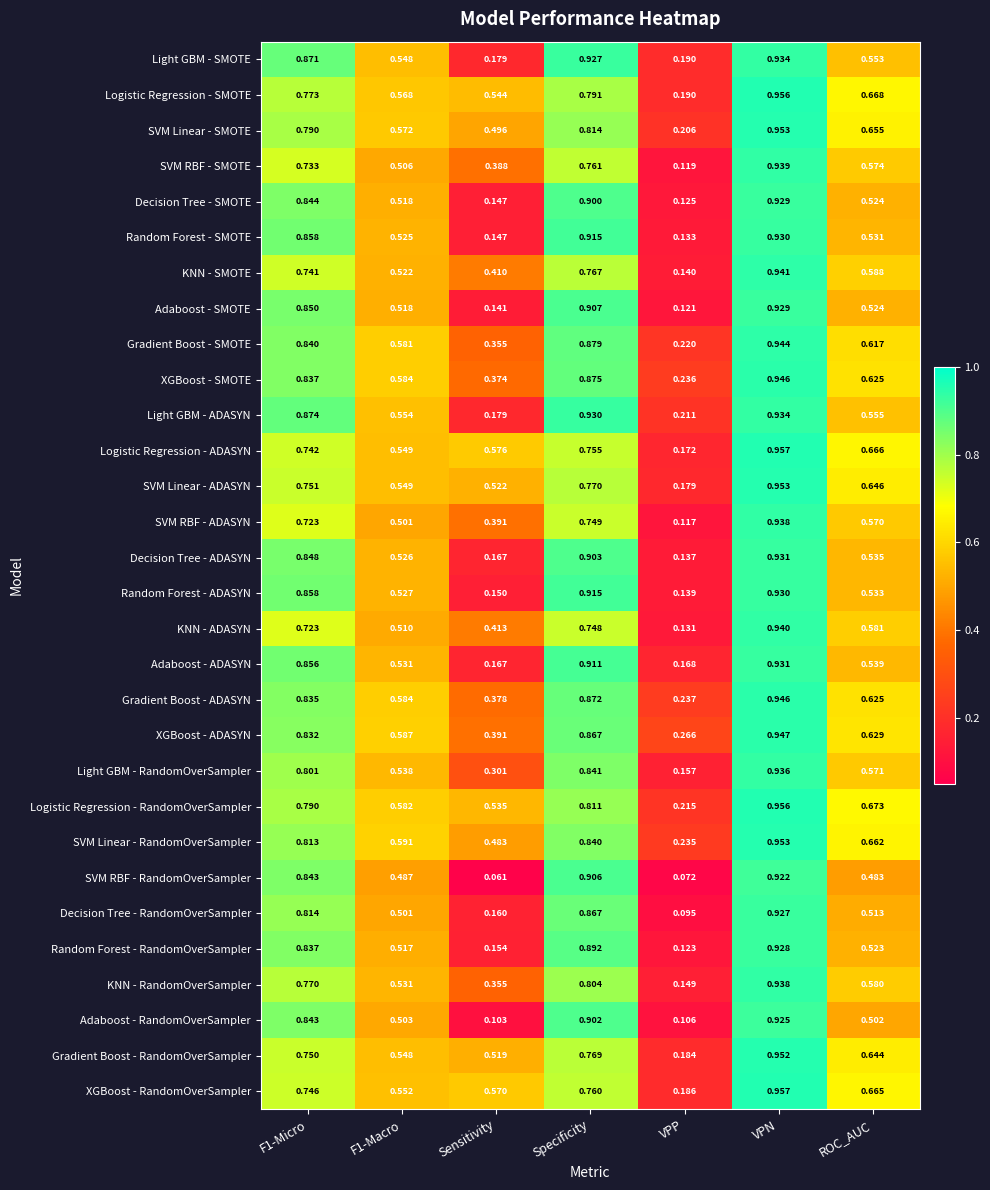

Where is SVM Linear - SMOTE nearest to the value 0?

VPP